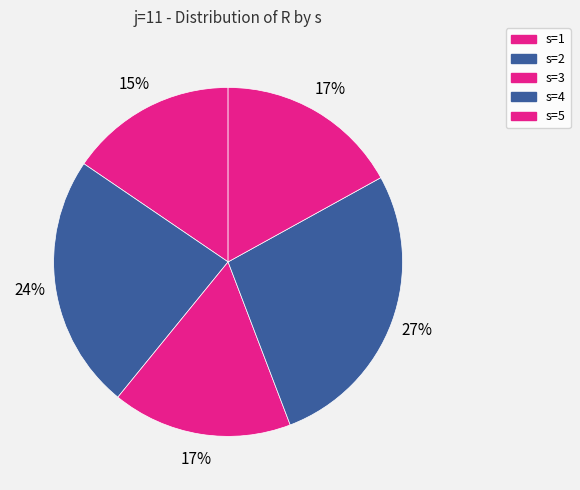

Does s=4 account for over 50% of the chart?

No